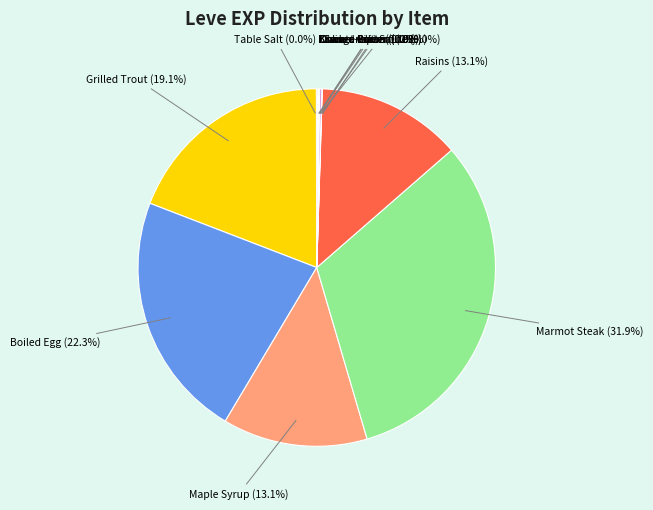

Count the number of slices in the pie.

12